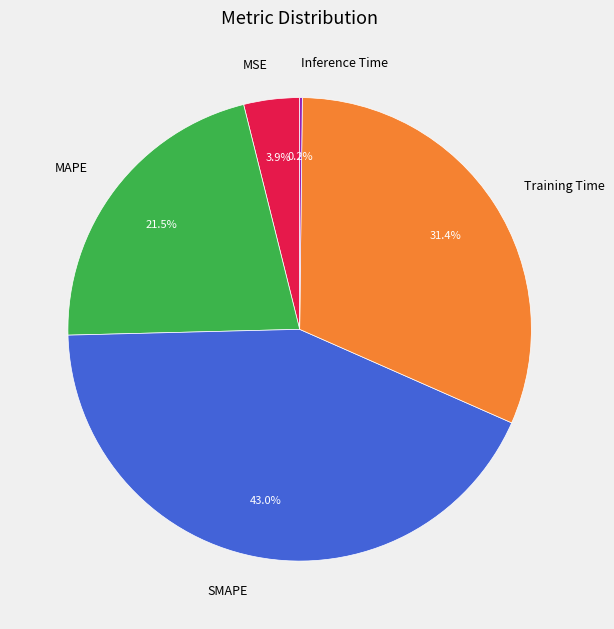

To the nearest percent, what is the combined percentage of MSE and SMAPE?

47%